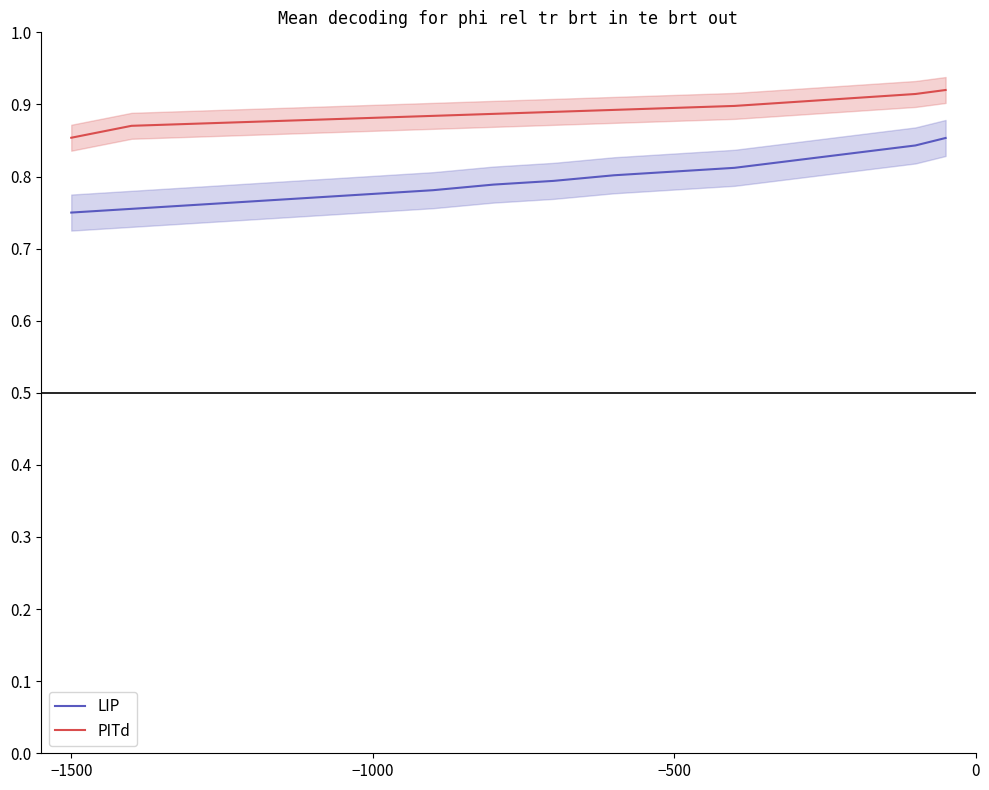

How many lines are shown in the chart?

2